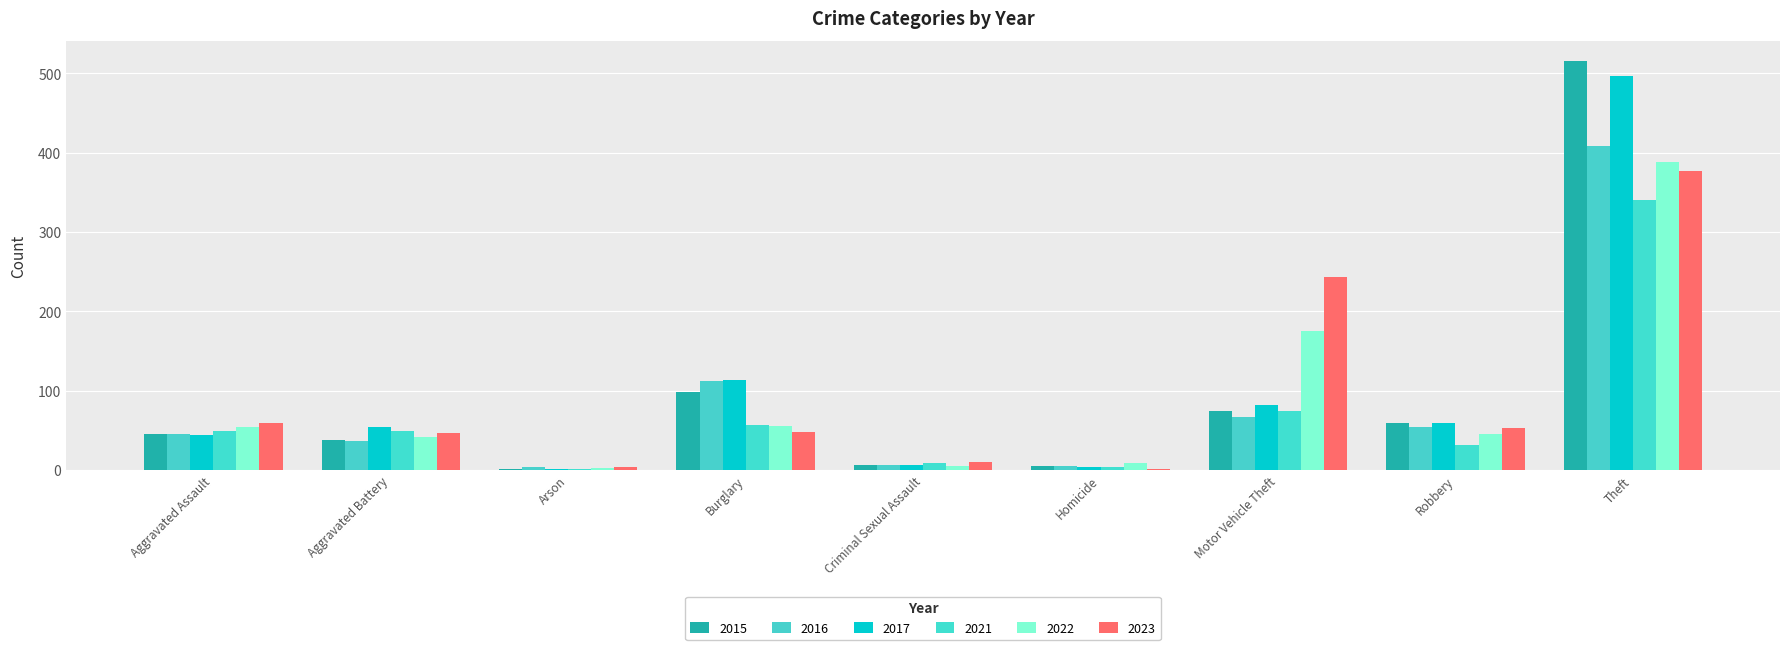

How many data points does each series have?

9